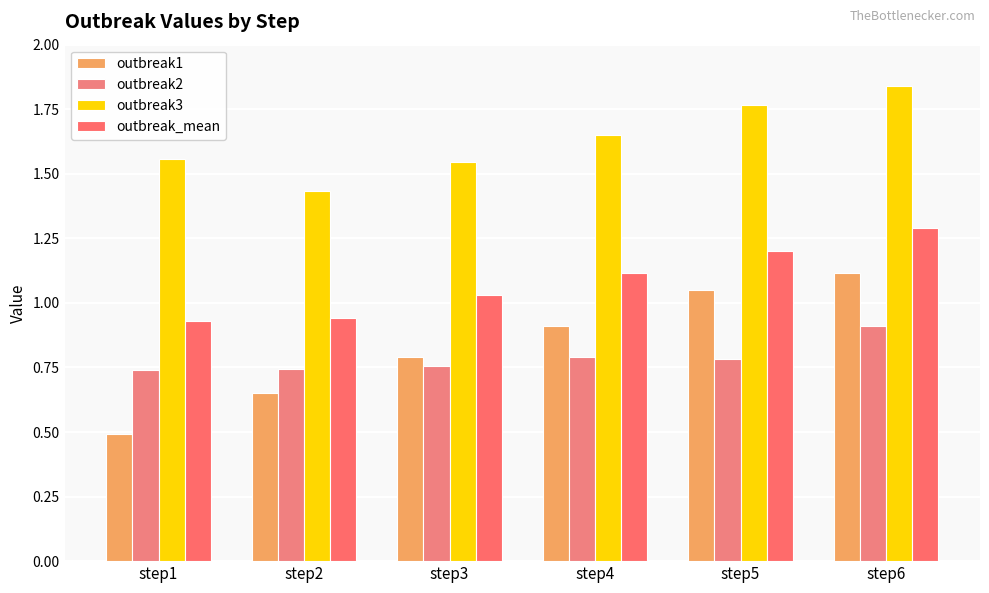

What is the average value of the outbreak2 series?

0.8